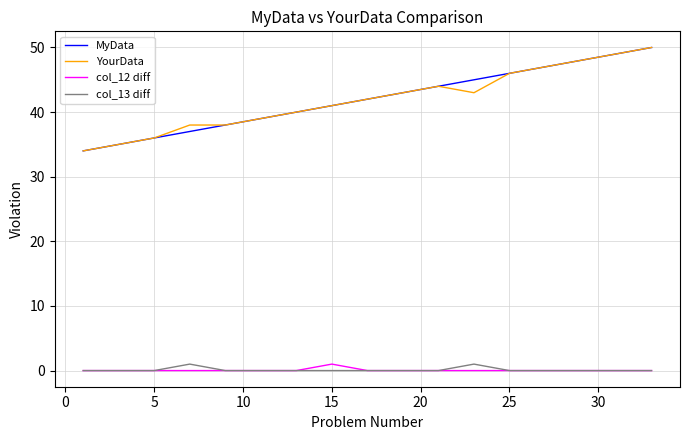

What is the difference between the maximum and minimum values in the YourData series?

16